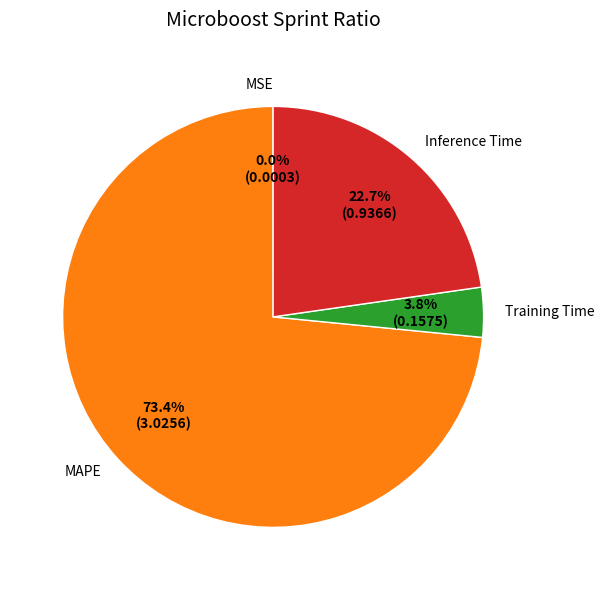

What percentage do Inference Time and MAPE together represent?

96.2%